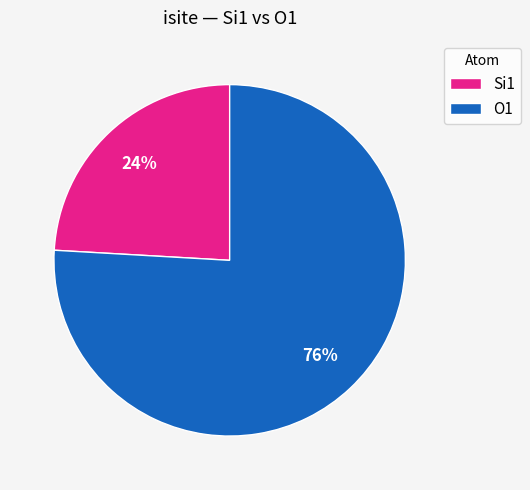

To the nearest percent, what is the difference between the largest and smallest slice percentages?

52%